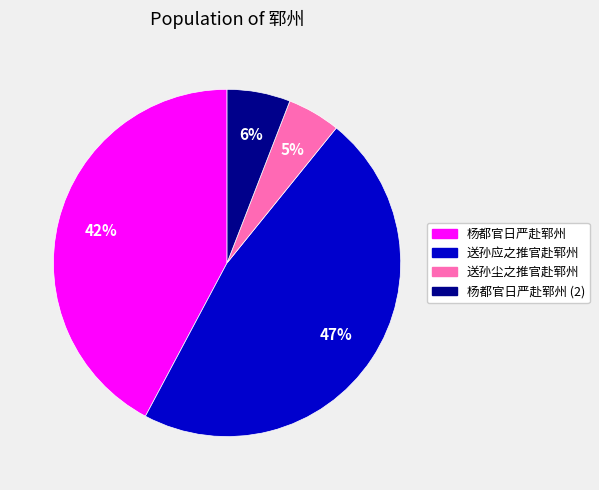

To the nearest percent, what is the average slice percentage?

25%